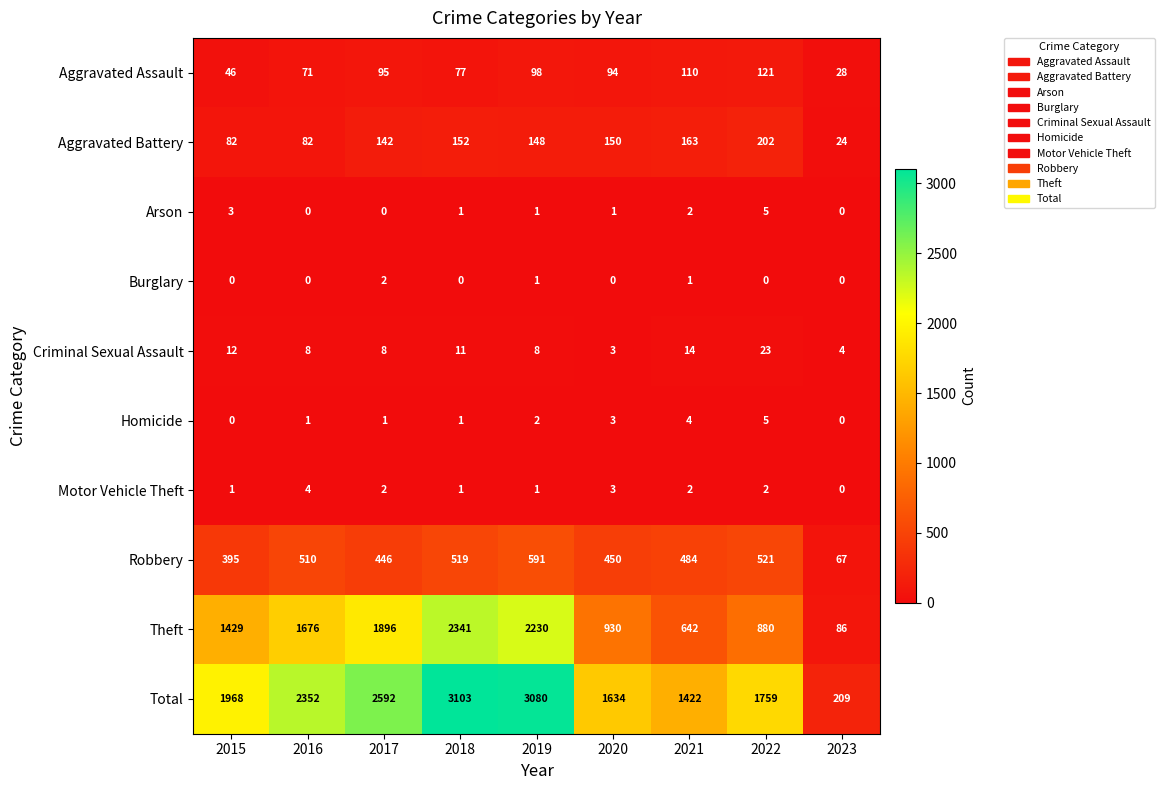

Between 2021 and 2023, which series saw the biggest shift?

Total